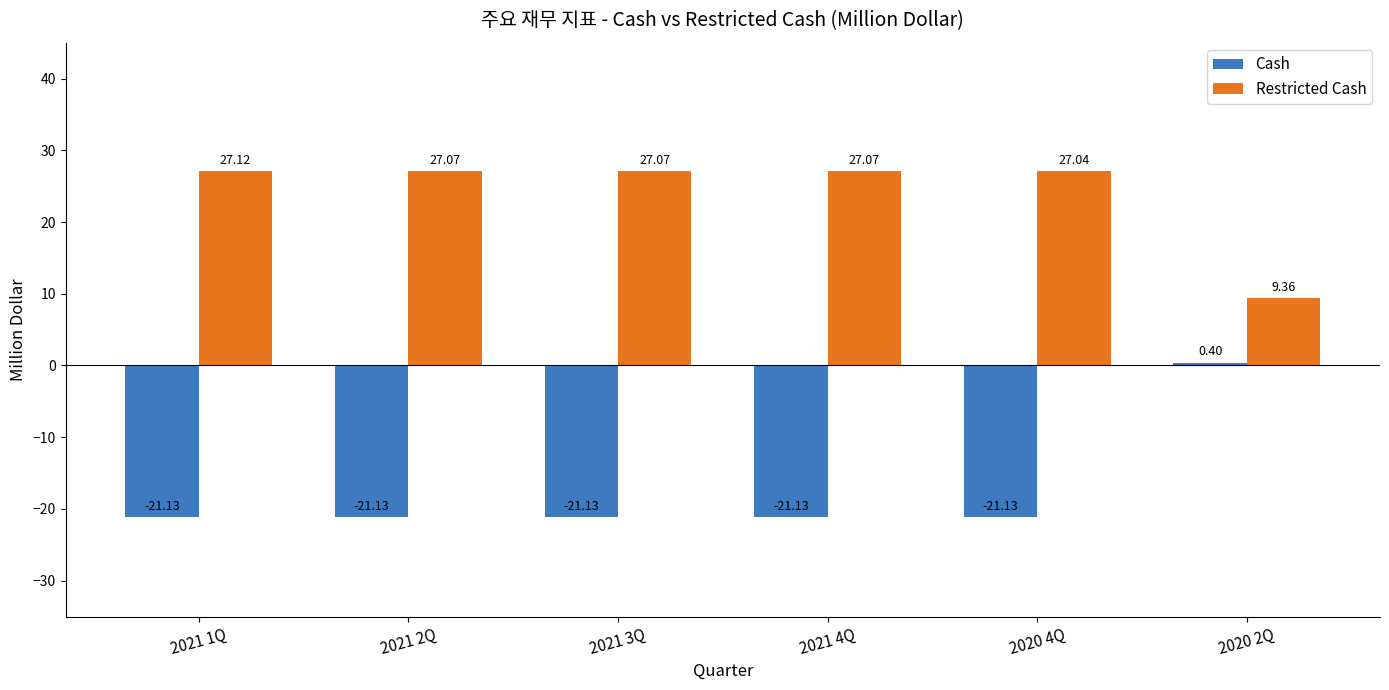

How many values in Cash are below zero?

5